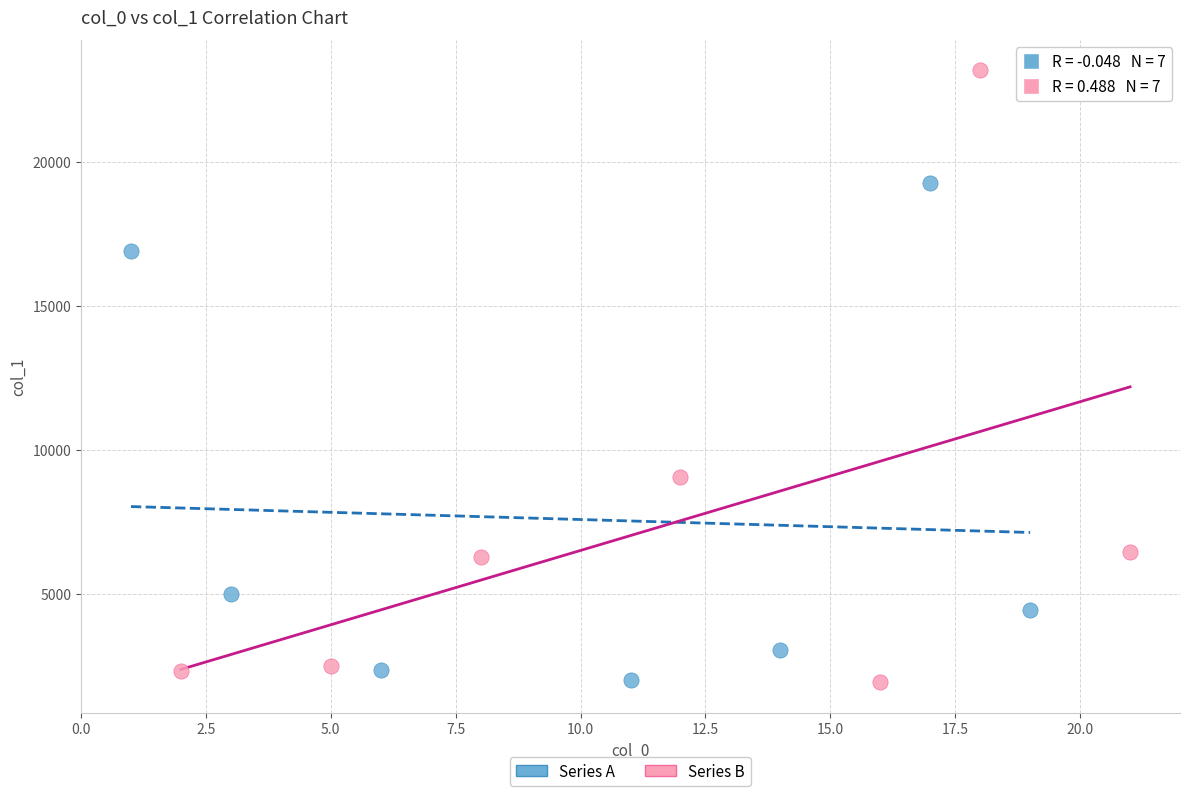

Which series has the largest Y range (max minus min)?

Series B